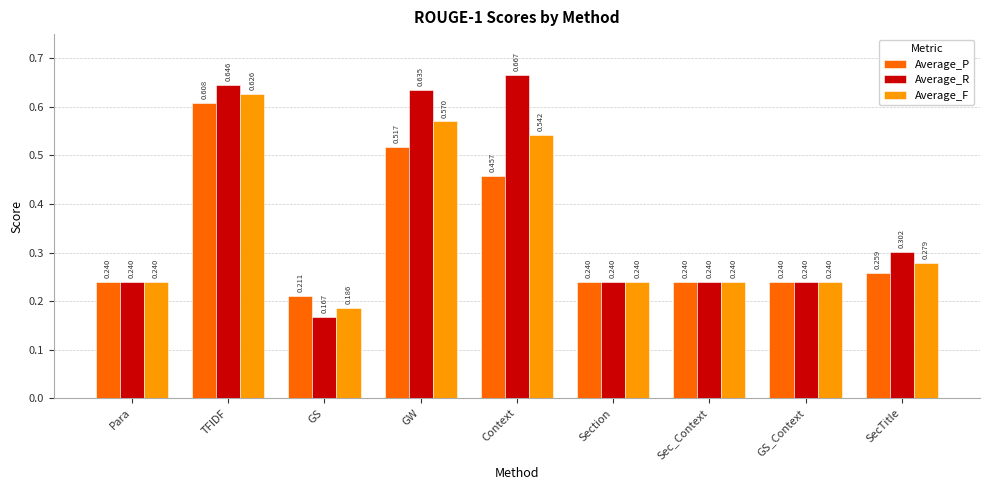

At TFIDF, list the series in order from smallest to largest.

Average_P, Average_F, Average_R